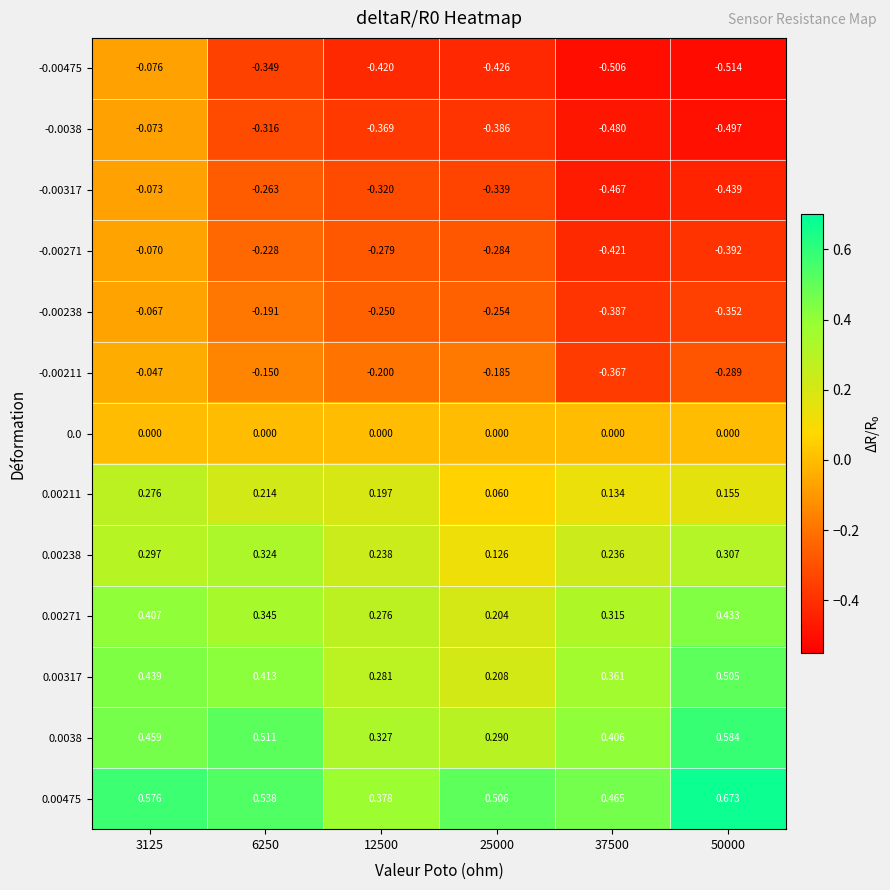

Which series changed the most between 12500 and 37500?

-0.00211